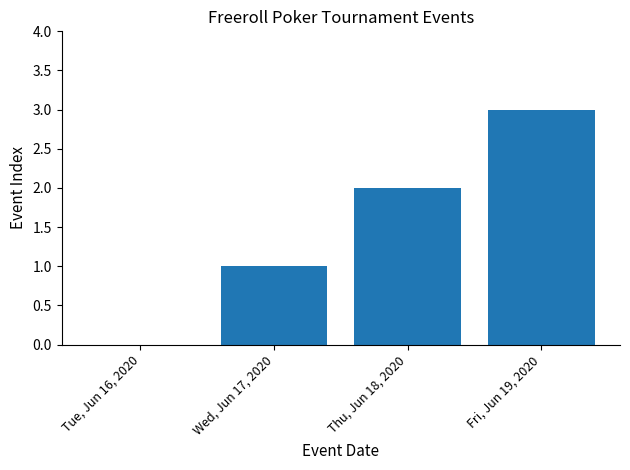

Is it true that the value at Tue, Jun 16, 2020 is 0?

True